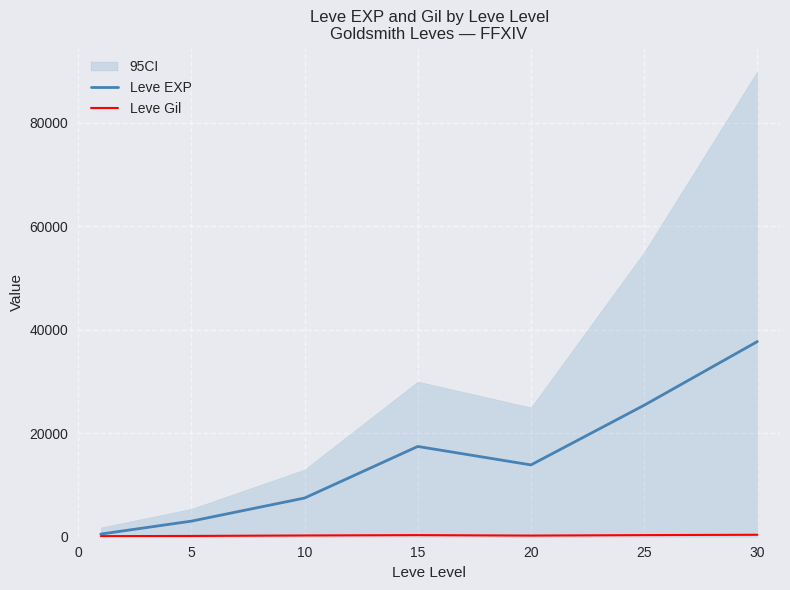

The value of Leve EXP at 15 is 10366.9. True or false?

False